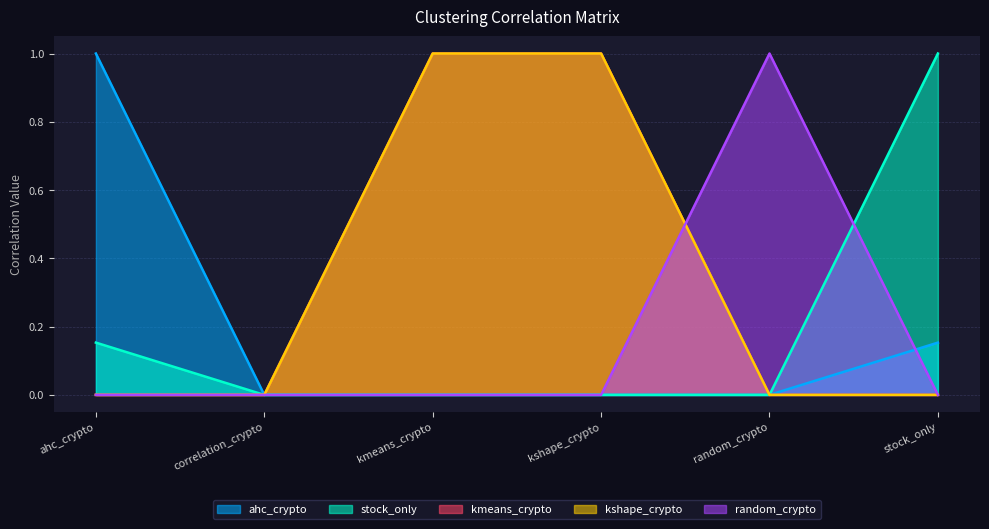

Is it true that kshape_crypto equals 1.0 at kmeans_crypto?

True